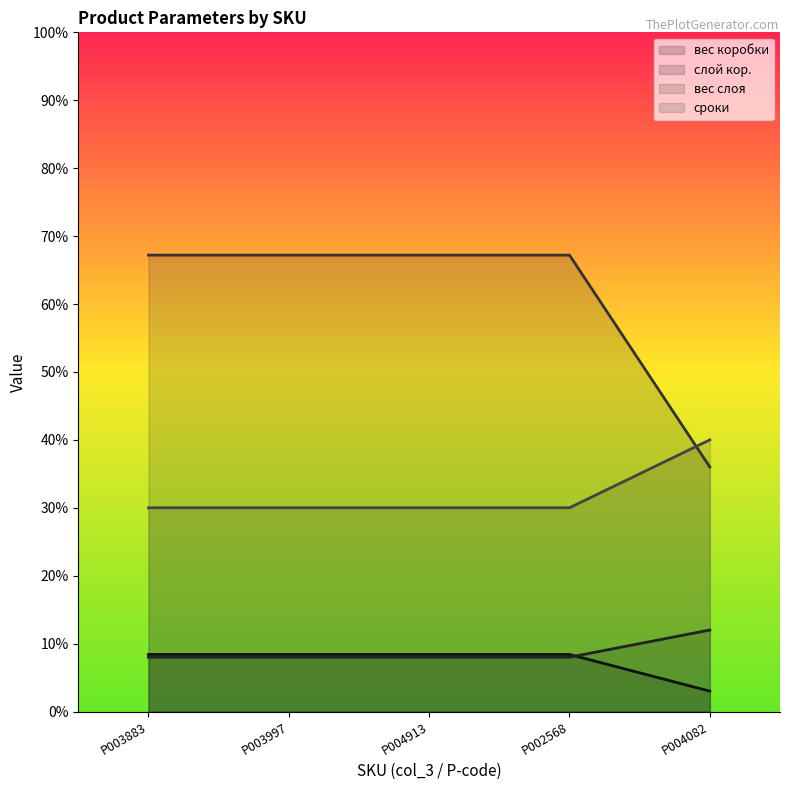

True or false: вес слоя and сроки intersect in this chart.

True